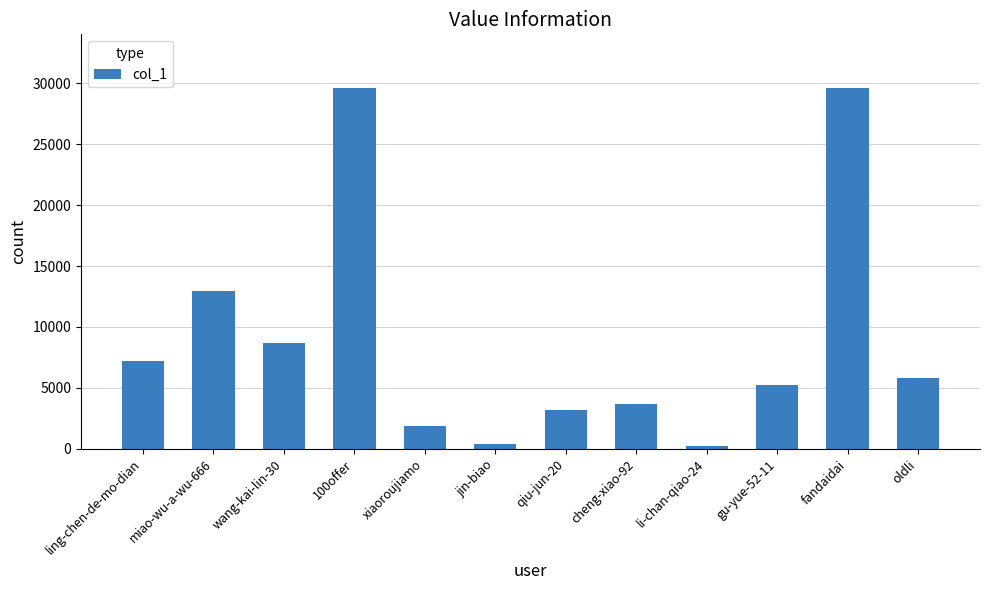

What is the label of the 11th bar from the left?

fandaidai